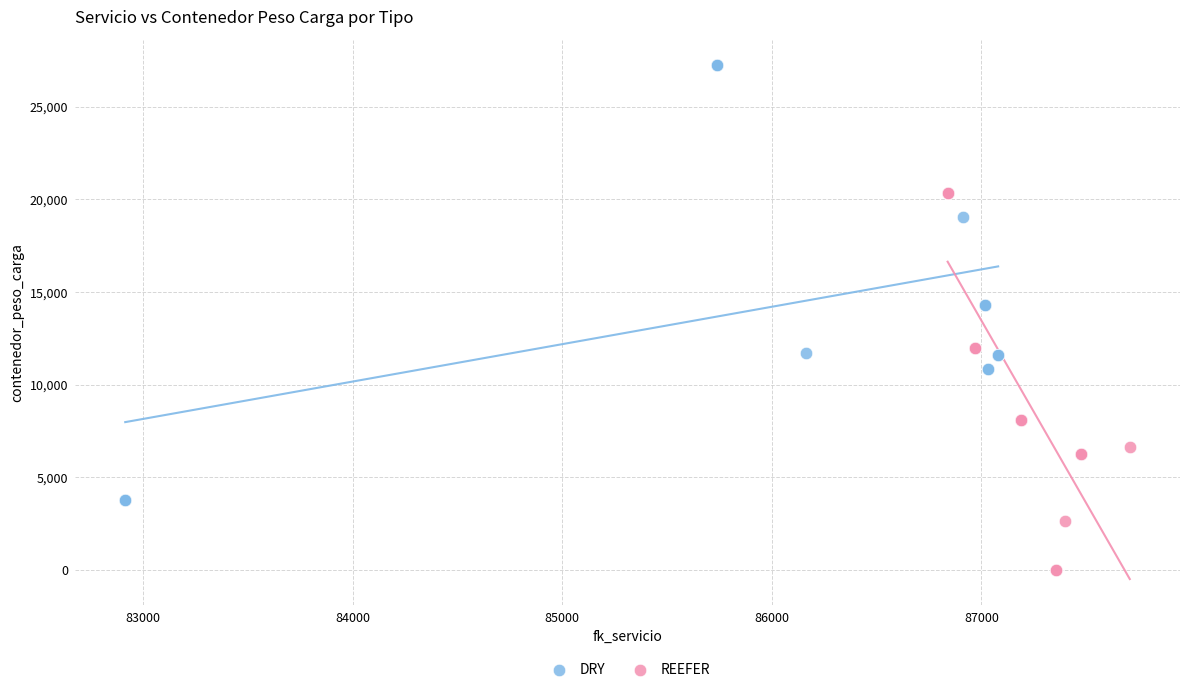

Which series reaches the minimum Y coordinate?

REEFER